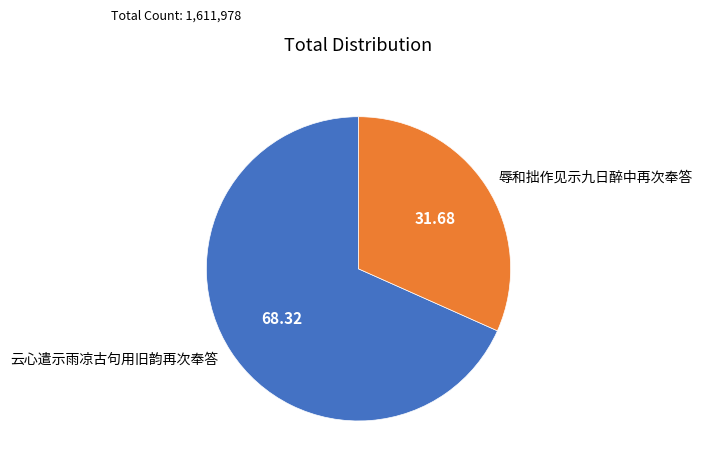

Is the sum of 辱和拙作见示九日醉中再次奉答 and 云心遣示雨凉古句用旧韵再次奉答 greater than half?

Yes